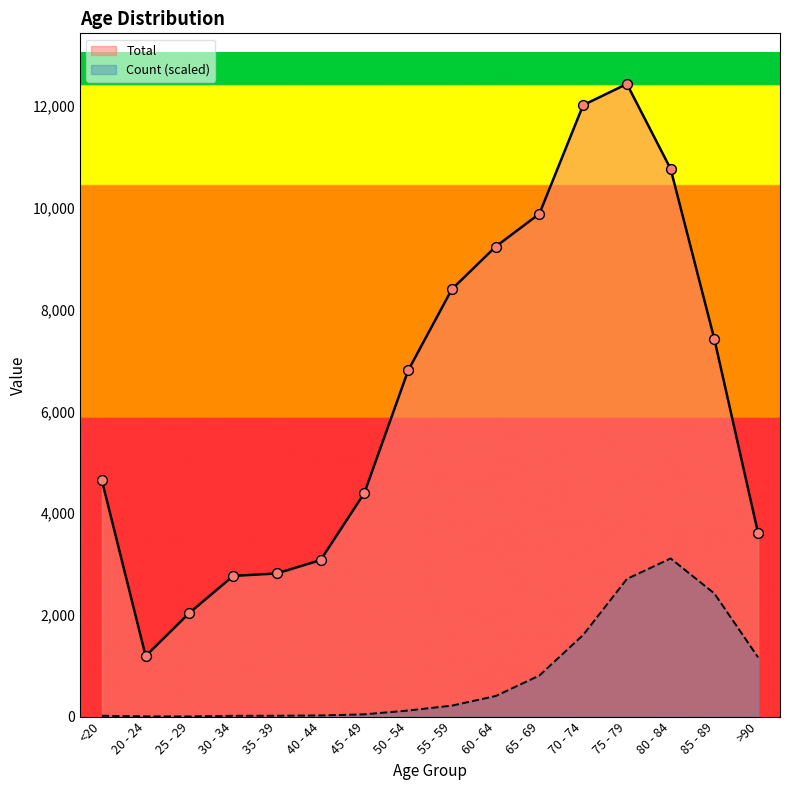

Which series has the largest Y range (max minus min)?

Total